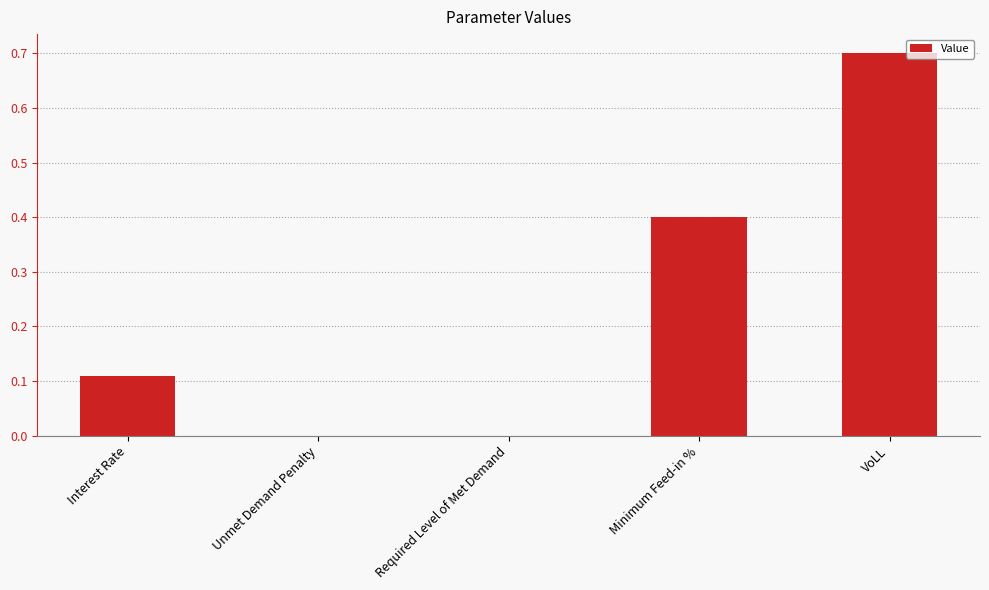

Between Required Level of Met Demand and Interest Rate, which is larger?

Interest Rate